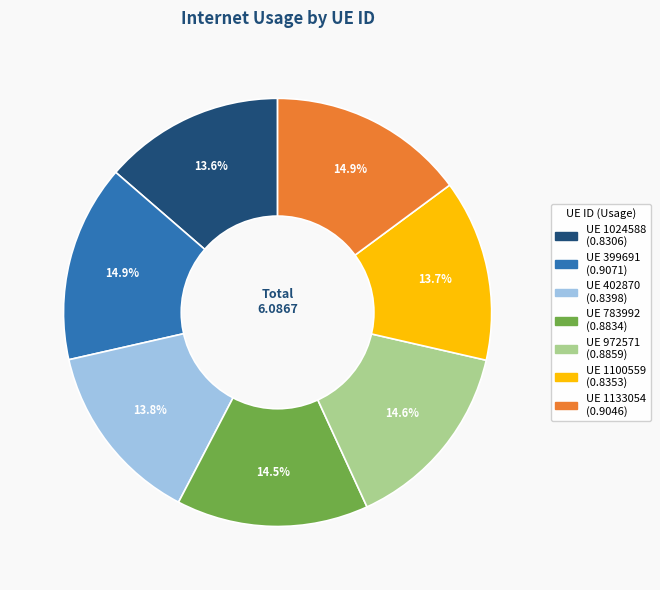

Does any single category account for the majority?

No